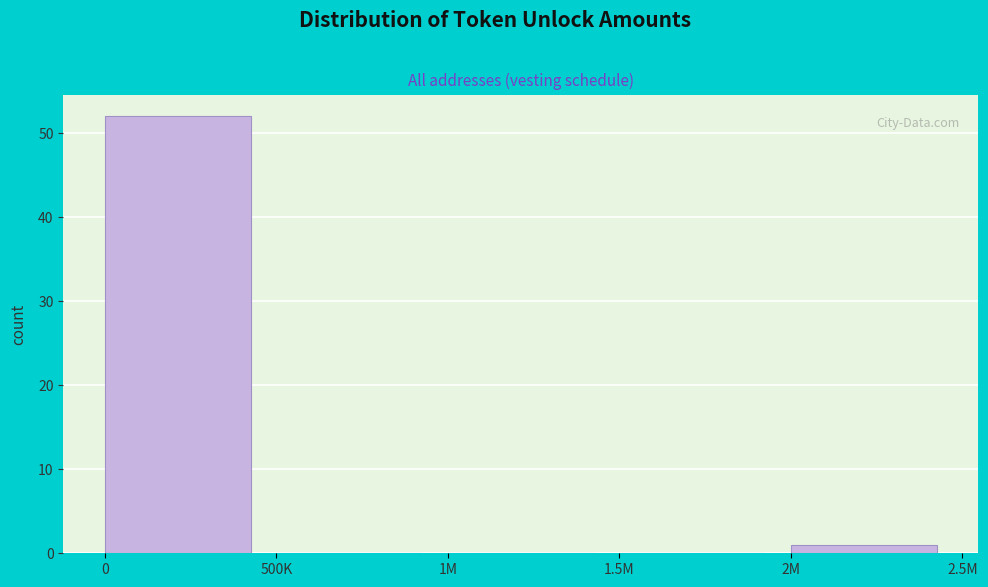

Reading left to right, transcribe all the data shown in this chart.

0=52	500K=0	1M=0	1.5M=0	2M=1